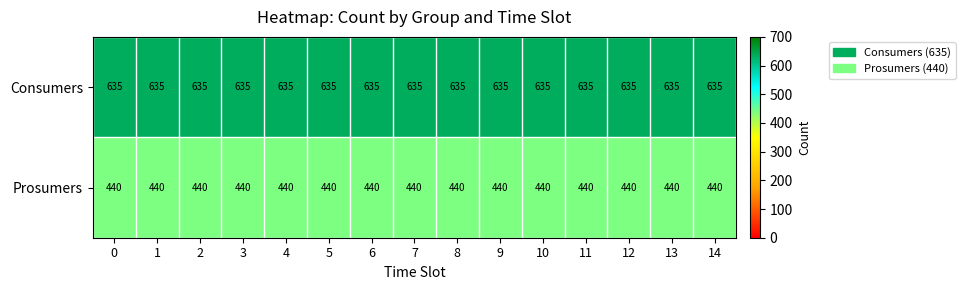

Rank the series by their maximum value, from highest to lowest.

Consumers, Prosumers